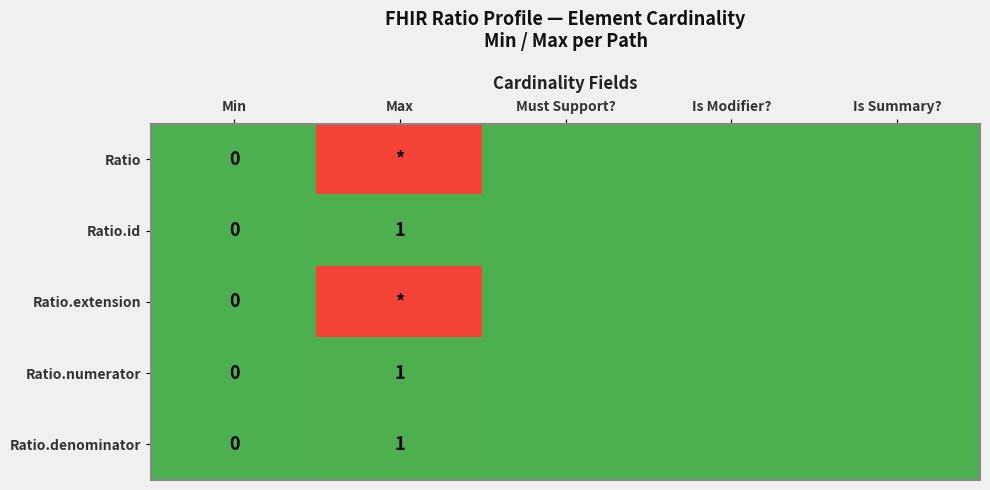

At Min, list the series in order from largest to smallest.

Ratio, Ratio.id, Ratio.extension, Ratio.numerator, Ratio.denominator